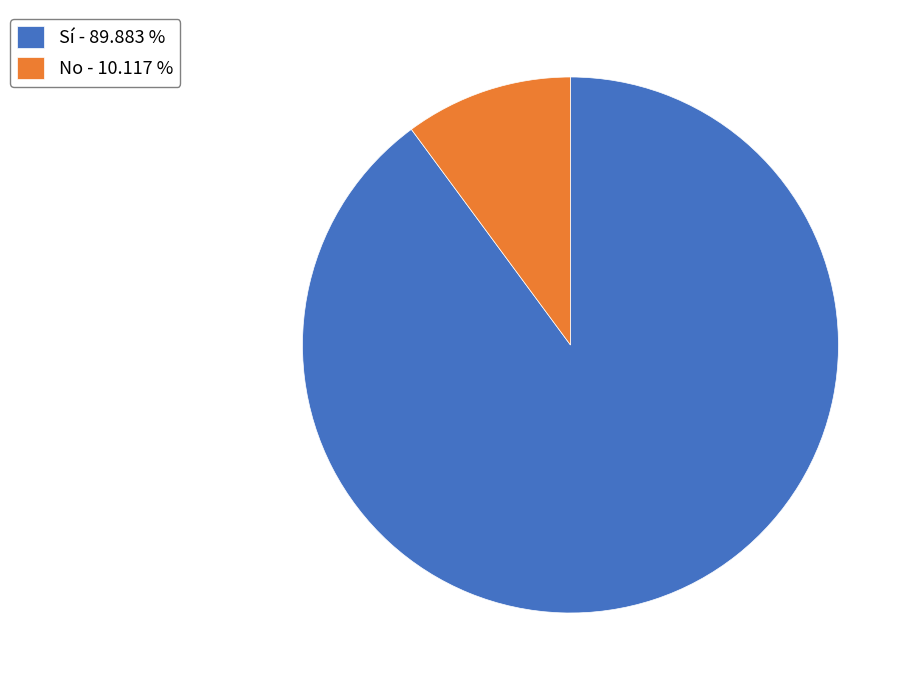

How many slices are in this pie chart?

2